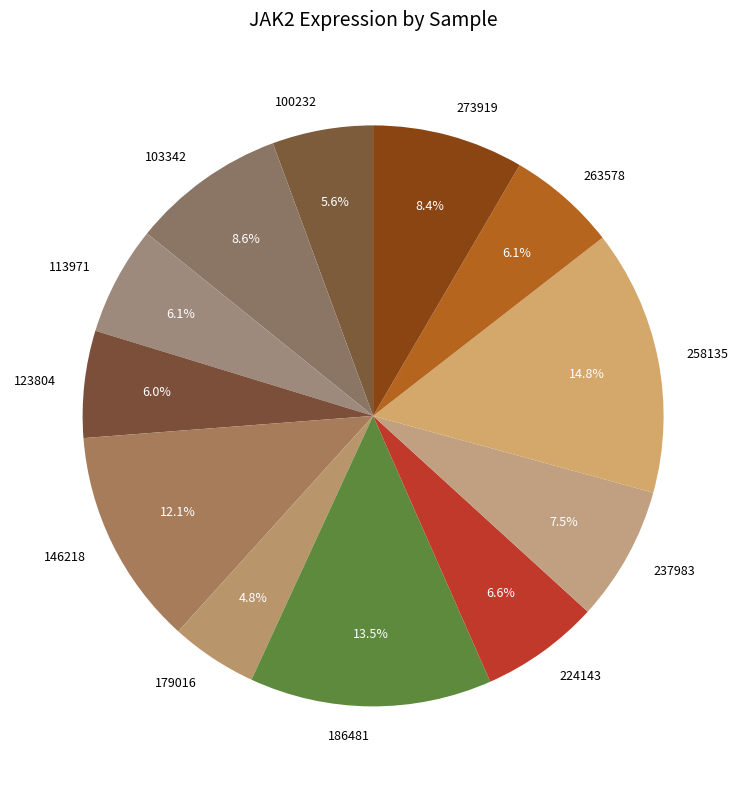

Which slice is the largest?

258135